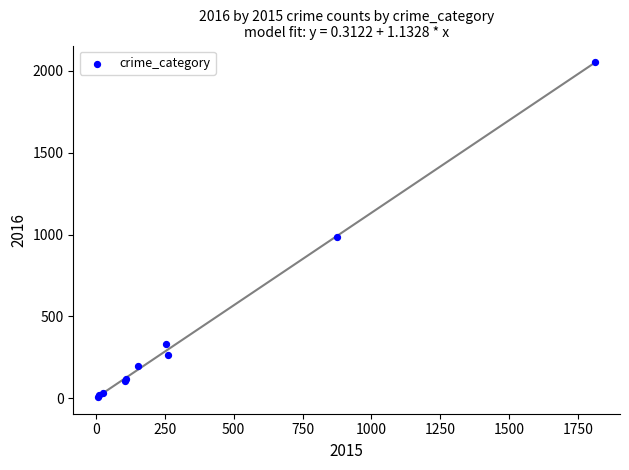

What Y value in the scatter plot is closest to 1030?

984